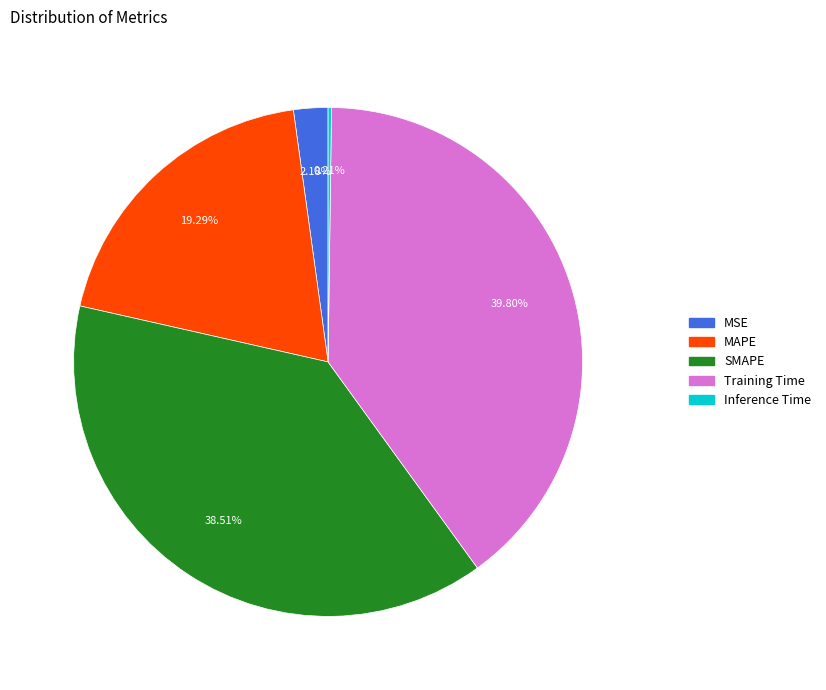

How much of the chart is everything except MAPE?

80.7%